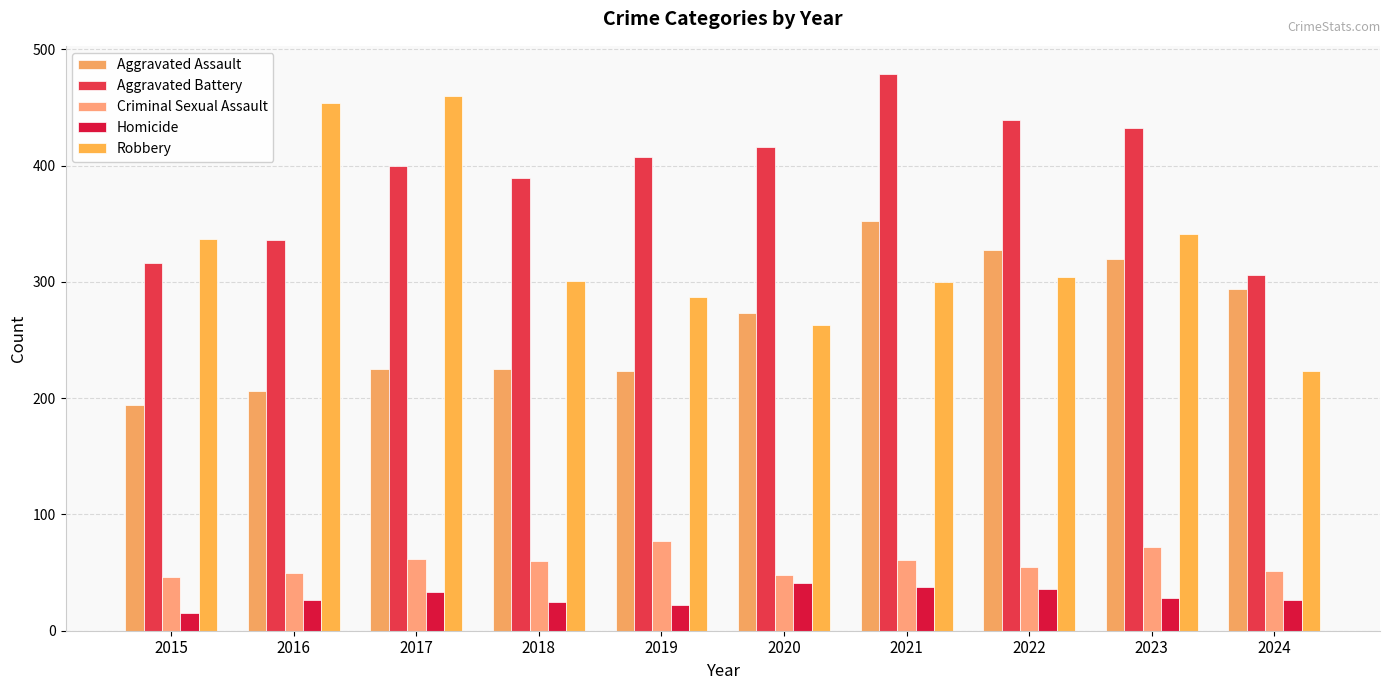

Reading left to right, what are all the values shown in this chart?

Aggravated Assault: 2015=194	2016=206	2017=225	2018=225	2019=223	2020=273	2021=352	2022=327	2023=320	2024=294
Aggravated Battery: 2015=316	2016=336	2017=400	2018=389	2019=407	2020=416	2021=479	2022=439	2023=432	2024=306
Criminal Sexual Assault: 2015=46	2016=50	2017=62	2018=60	2019=77	2020=48	2021=61	2022=55	2023=72	2024=51
Homicide: 2015=15	2016=26	2017=33	2018=25	2019=22	2020=41	2021=38	2022=36	2023=28	2024=26
Robbery: 2015=337	2016=454	2017=460	2018=301	2019=287	2020=263	2021=300	2022=304	2023=341	2024=223